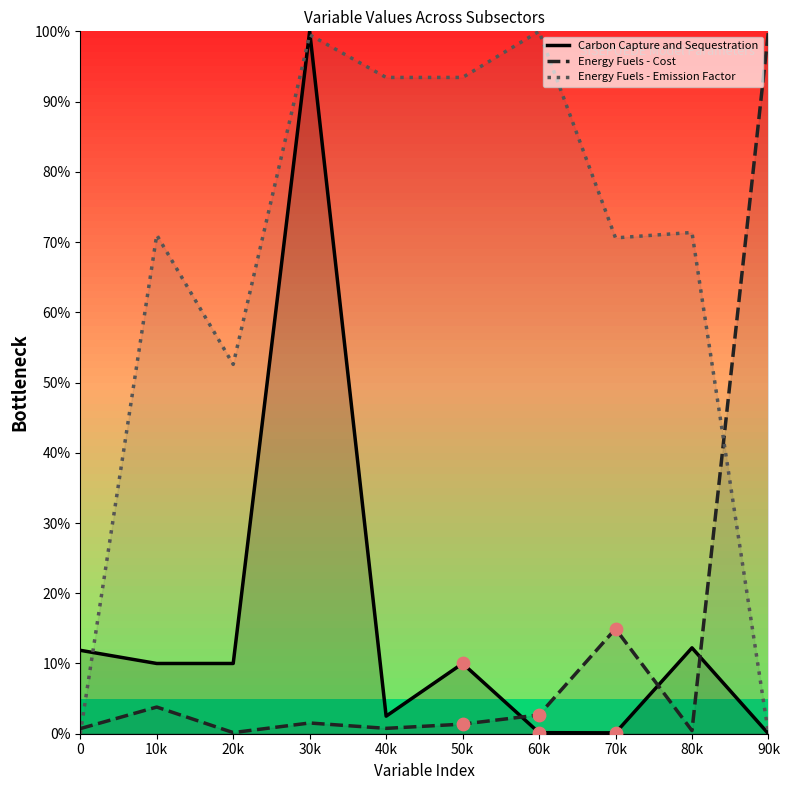

Which series contains the highest Y value?

Carbon Capture and Sequestration